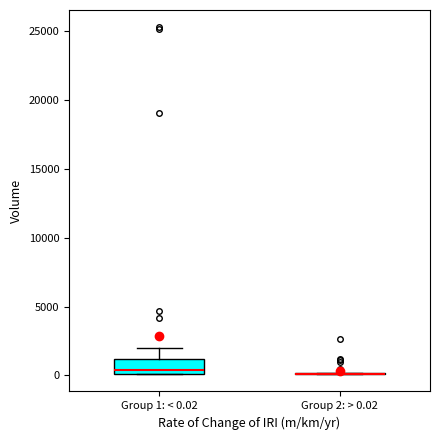

Which box is the tallest, from its lower edge to its upper edge?

Group 1: < 0.02